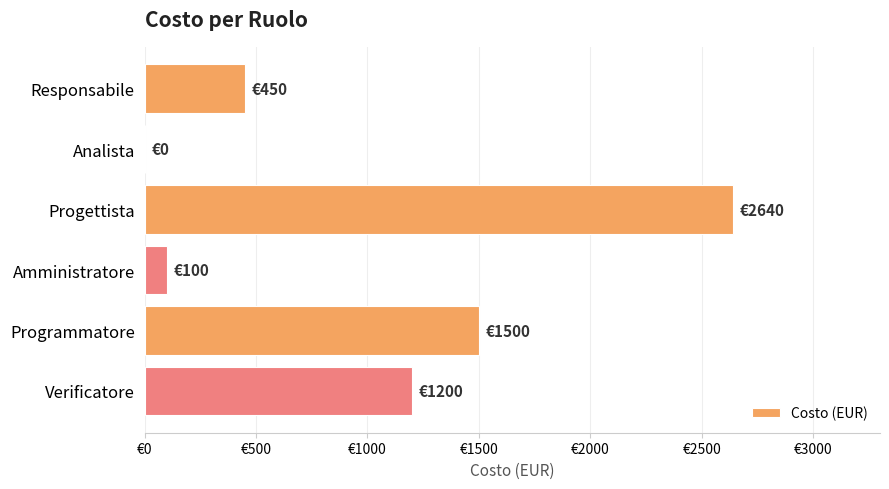

Are the bars horizontal?

Yes